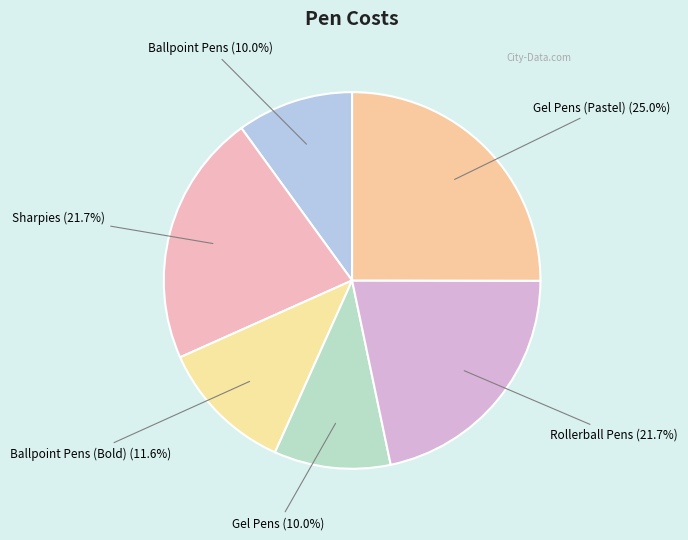

True or false: Gel Pens accounts for 2% of the total.

False